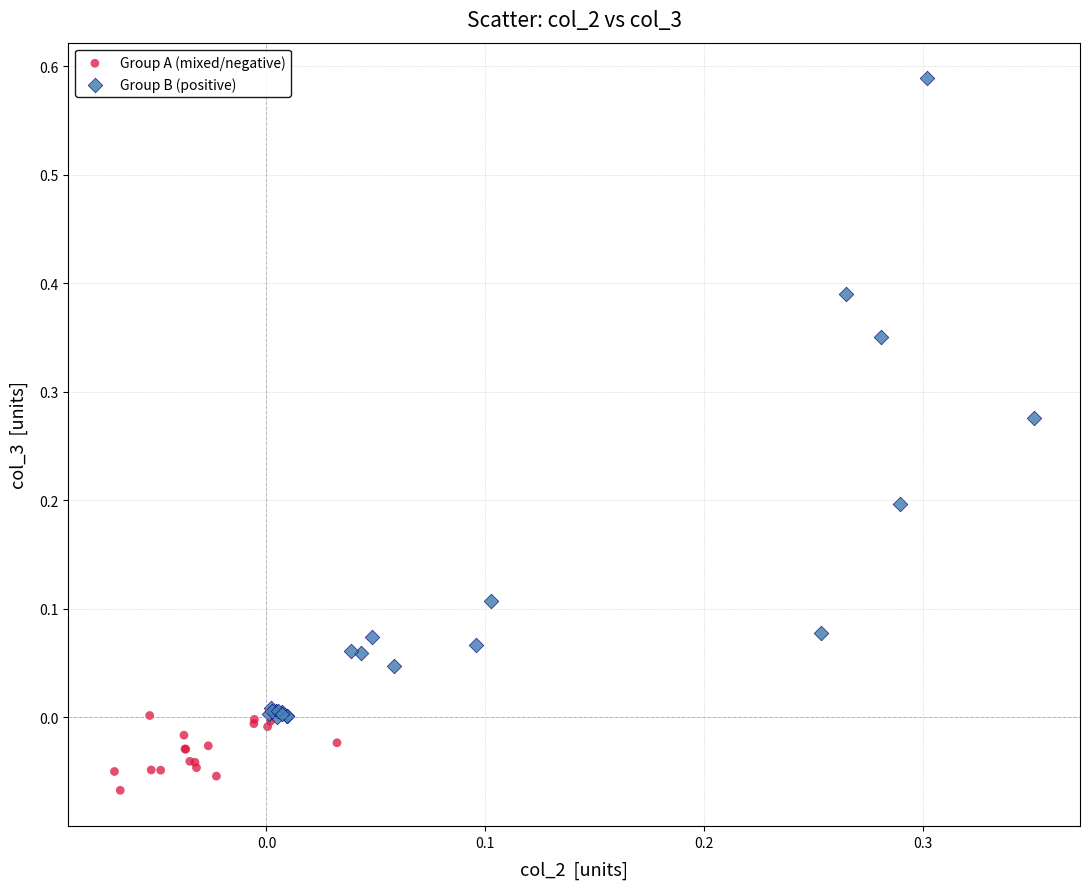

What are all the series names shown in the legend?

Group A (mixed/negative), Group B (positive)